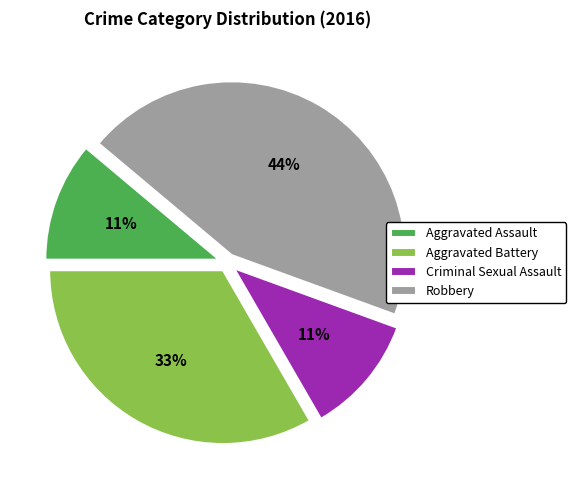

Is the sum of Robbery and Aggravated Assault greater than half?

Yes